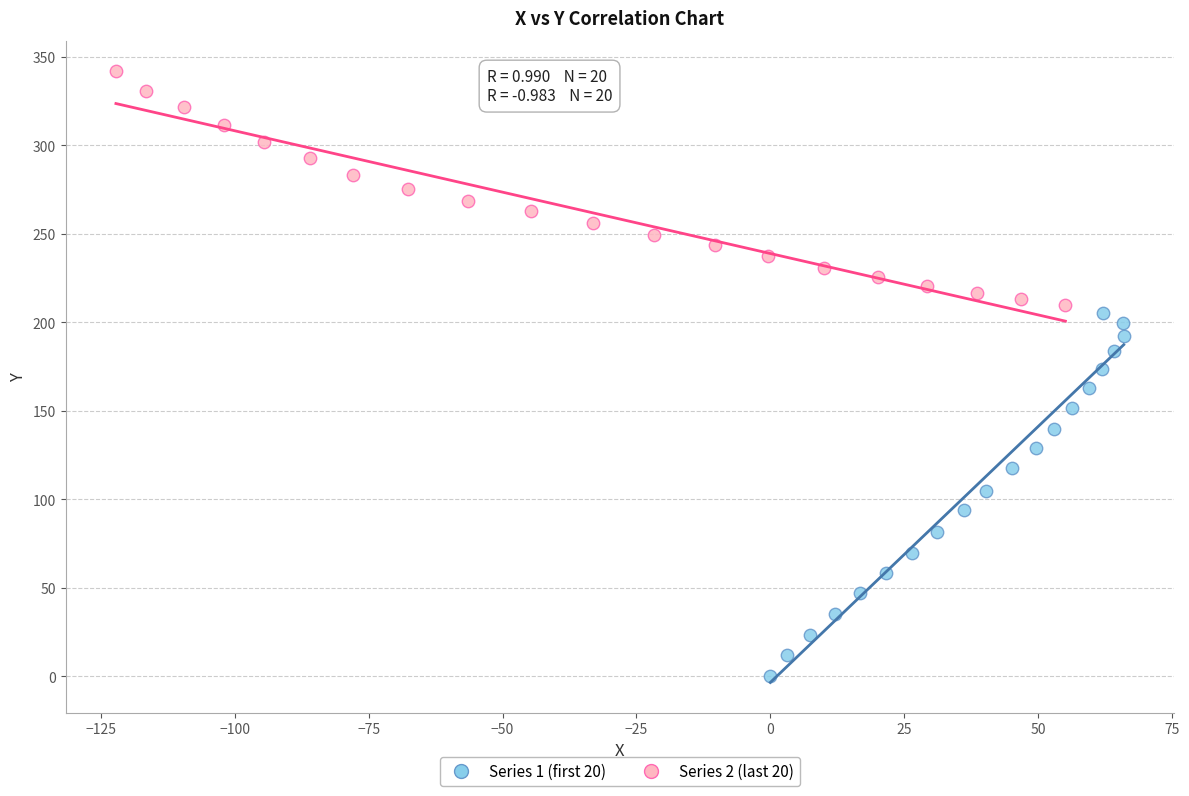

Which series contains the highest Y value?

Series 2 (last 20)